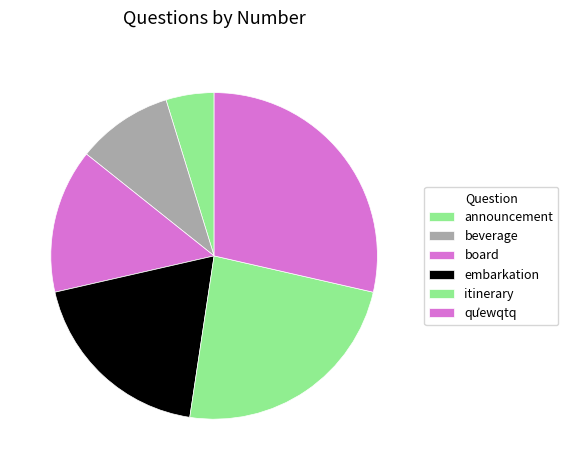

How many slices are in this pie chart?

6